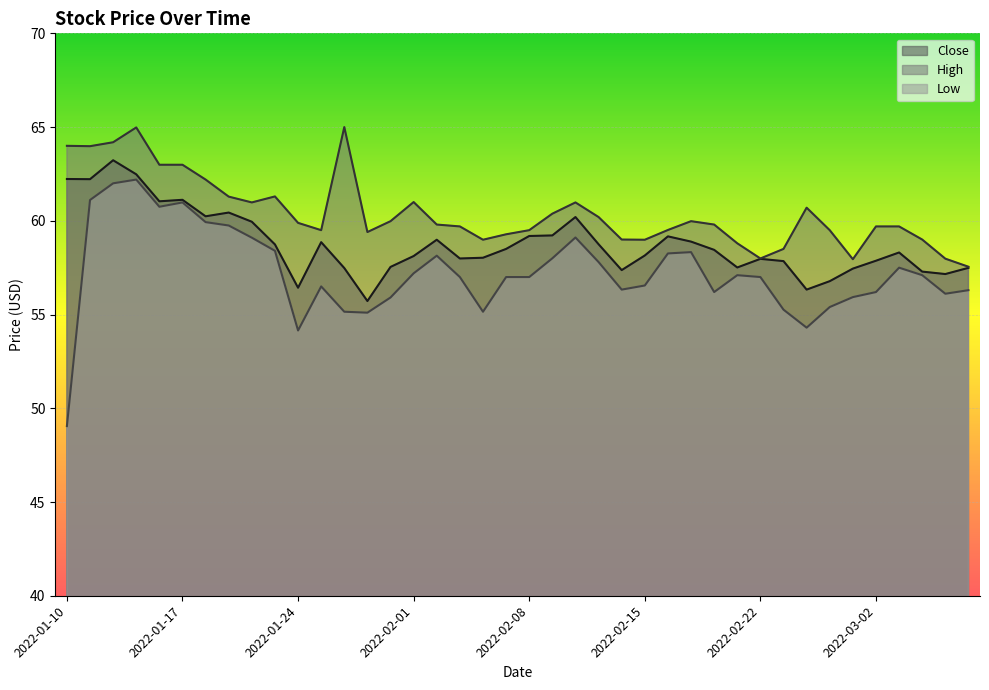

List the series in order of their peak value, lowest first.

Low, Close, High